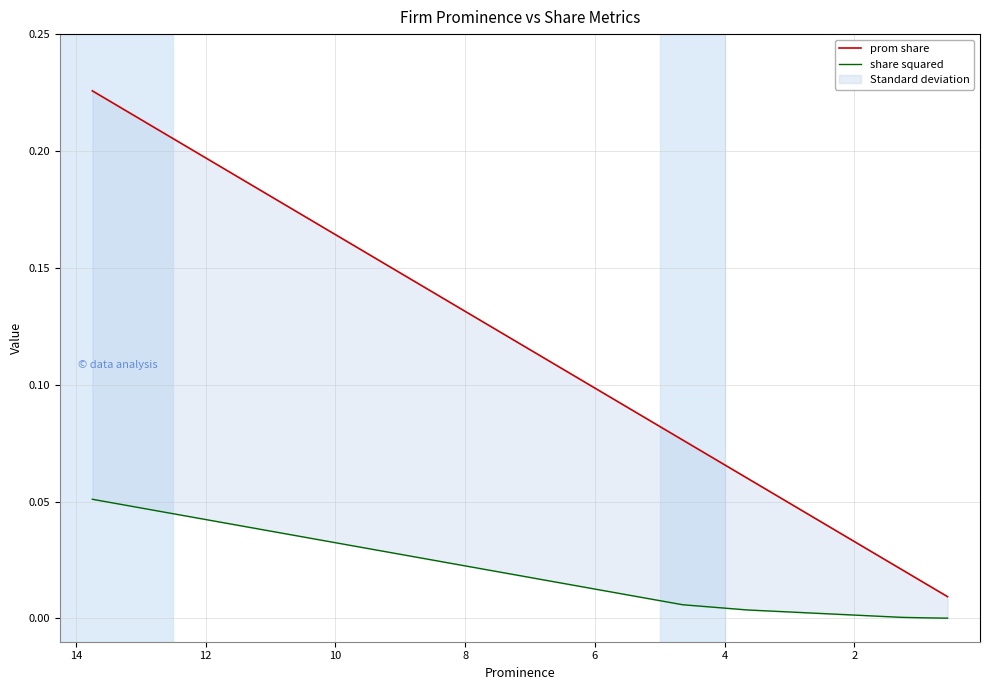

True or false: share squared and prom share cross at least once.

False